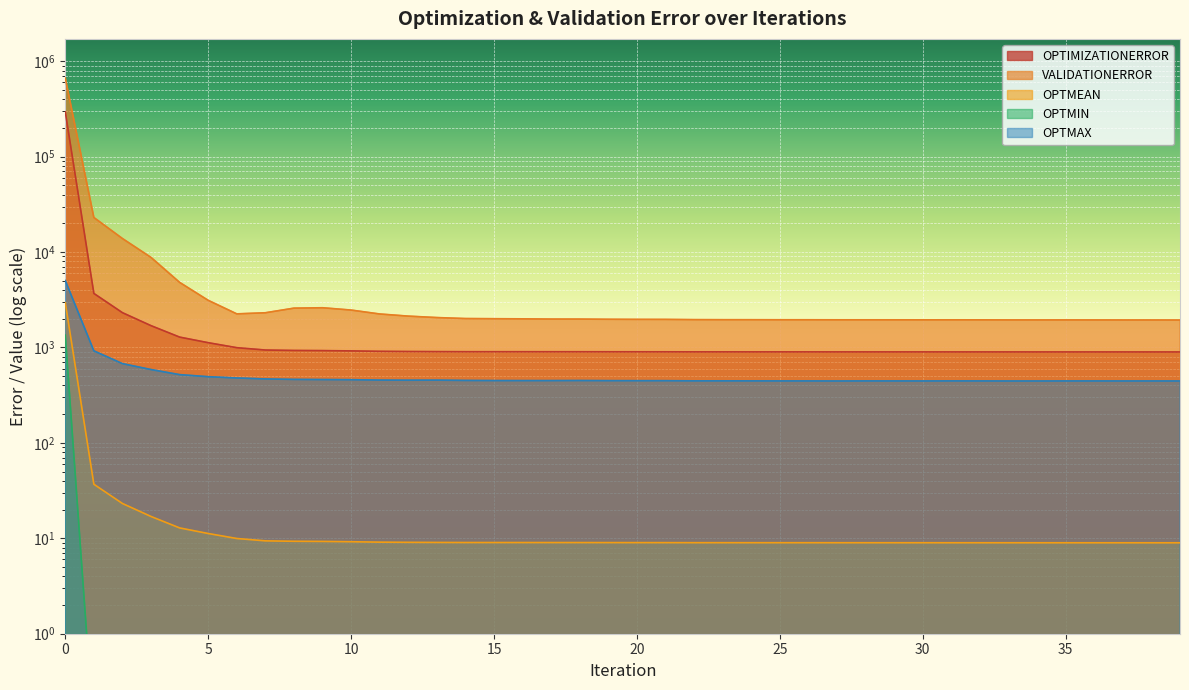

True or false: OPTMAX and VALIDATIONERROR intersect in this chart.

False